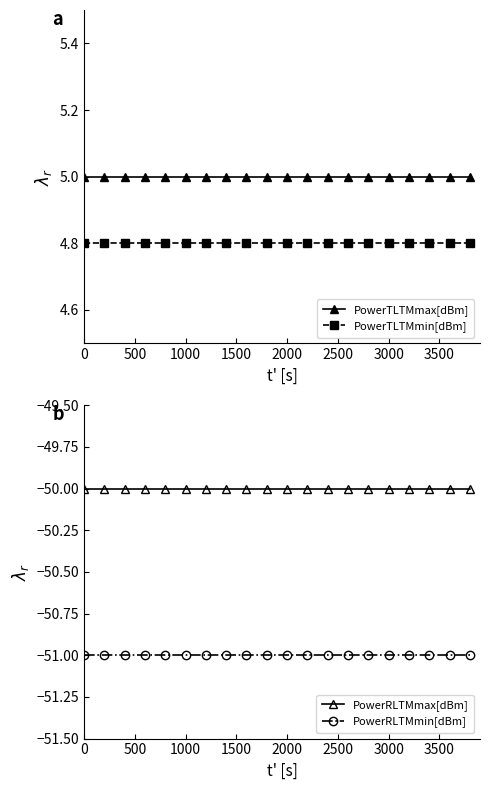

Count the number of data series in this chart.

4